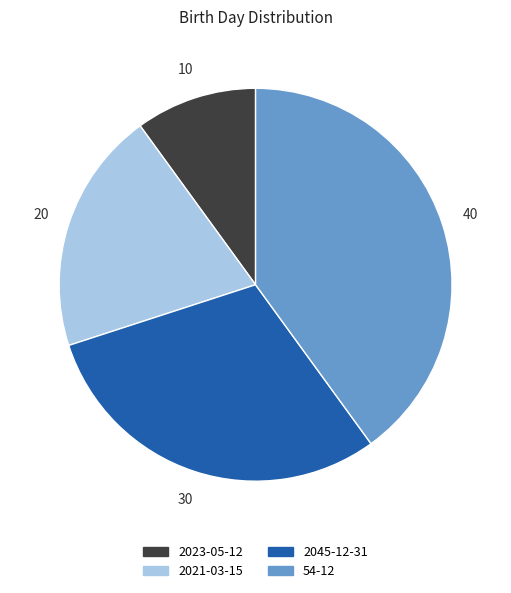

Do 54-12 and 2045-12-31 together represent more than half of the pie?

Yes